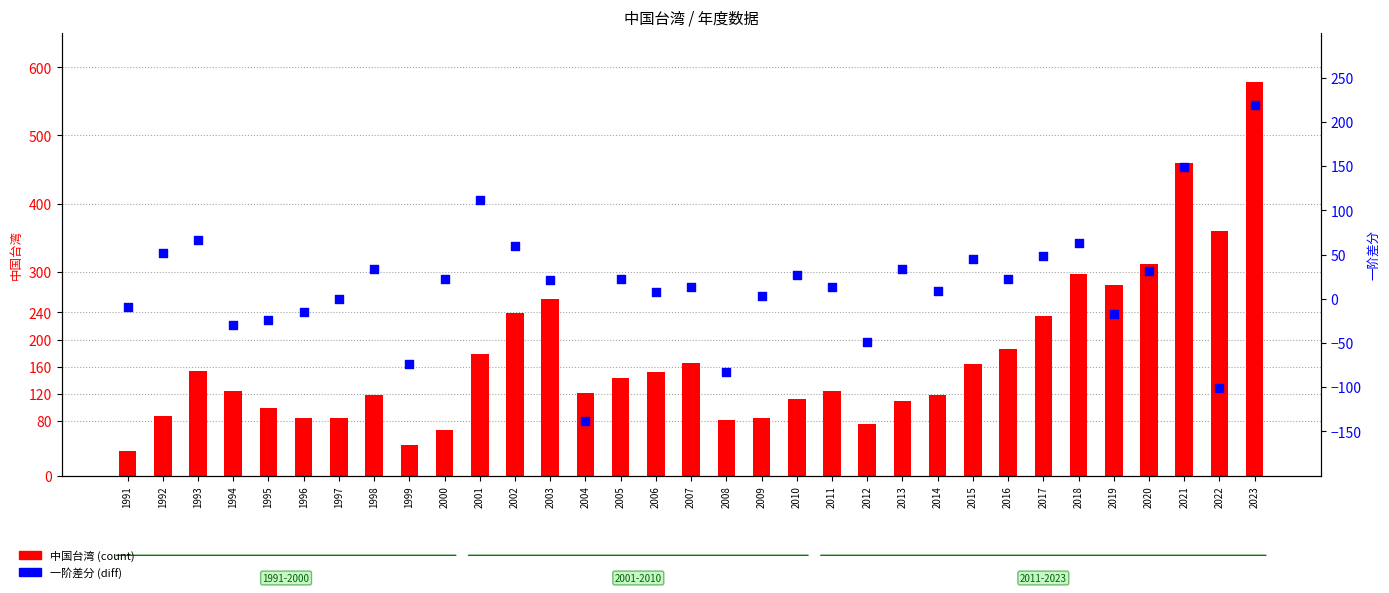

Which series has the largest total across all categories?

中国台湾